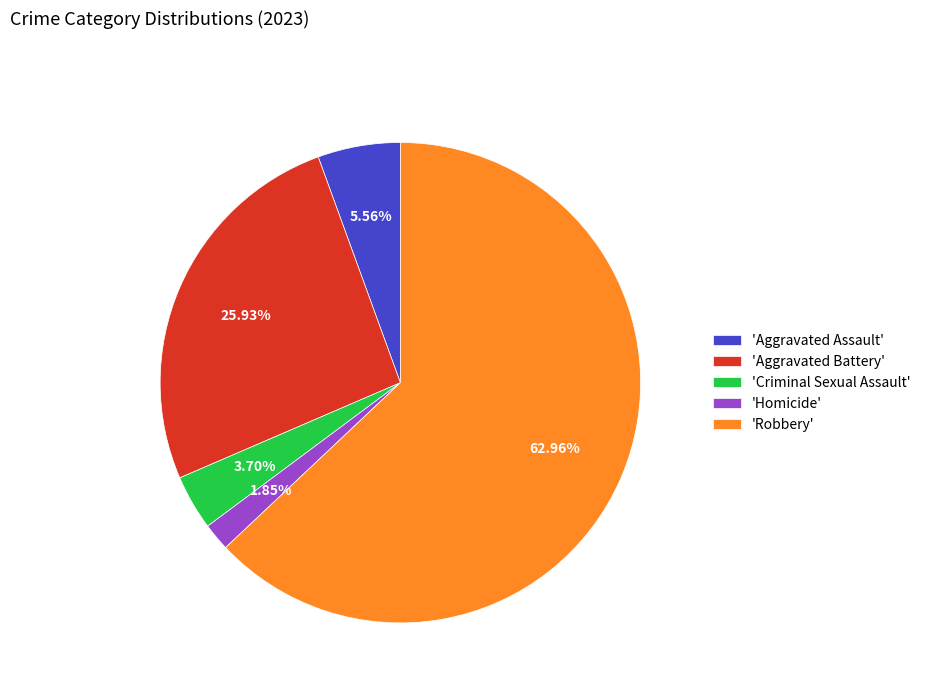

Do 'Aggravated Battery' and 'Aggravated Assault' together represent more than half of the pie?

No